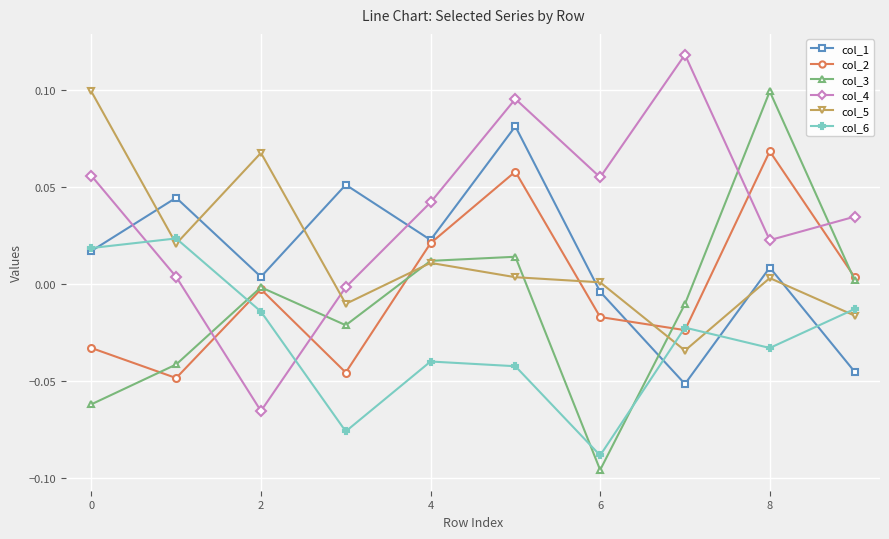

Count the number of categories in the chart.

10